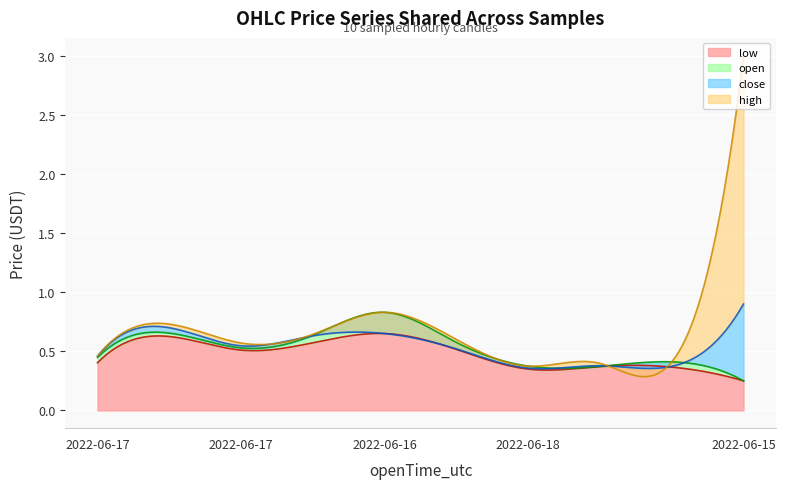

The high series shows 1.1 at 2022-06-15 16:00. True or false?

False